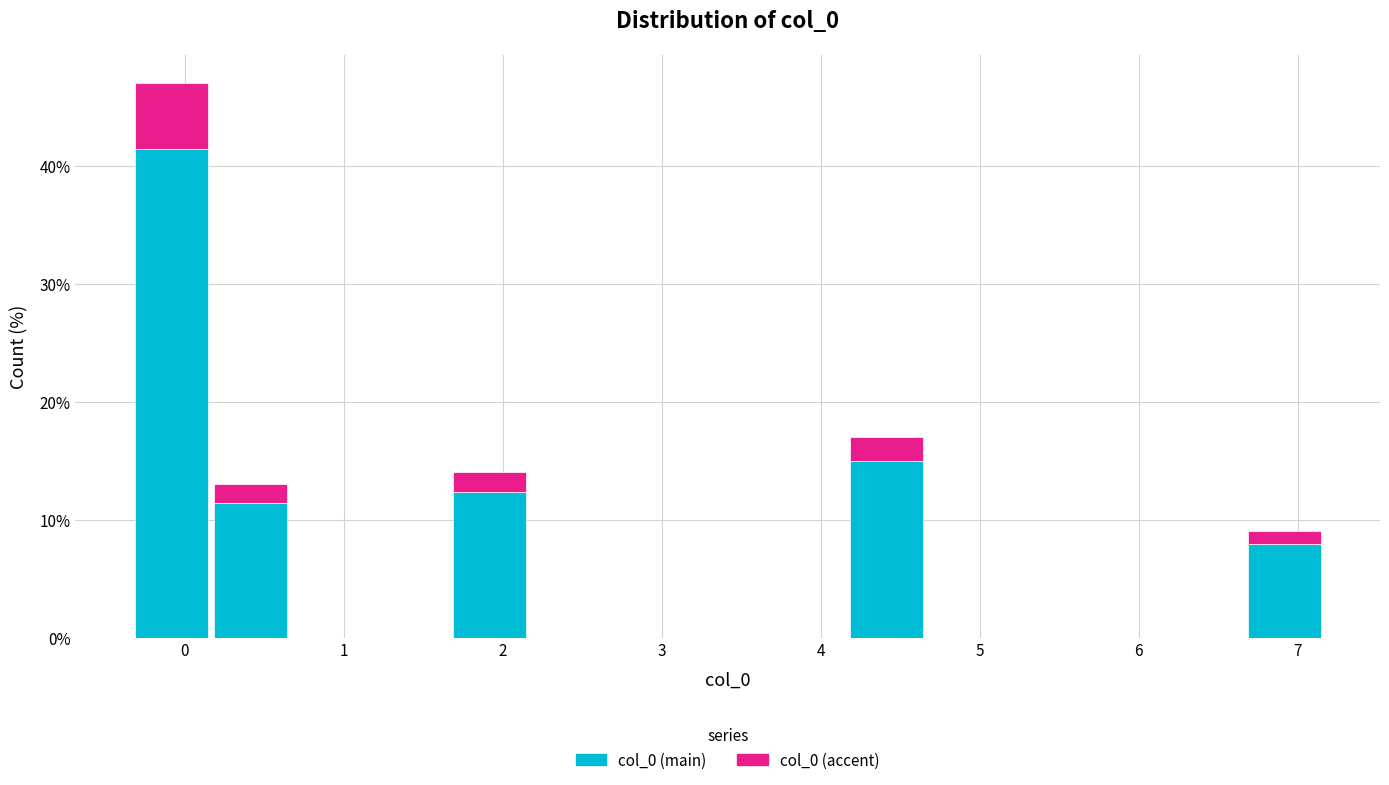

What is the total height of the stacked bar covering 1.7 to 2.2 on the x-axis? Neither the bar edges nor the heights are printed on the chart, so give them approximately, as read against the axes.

14